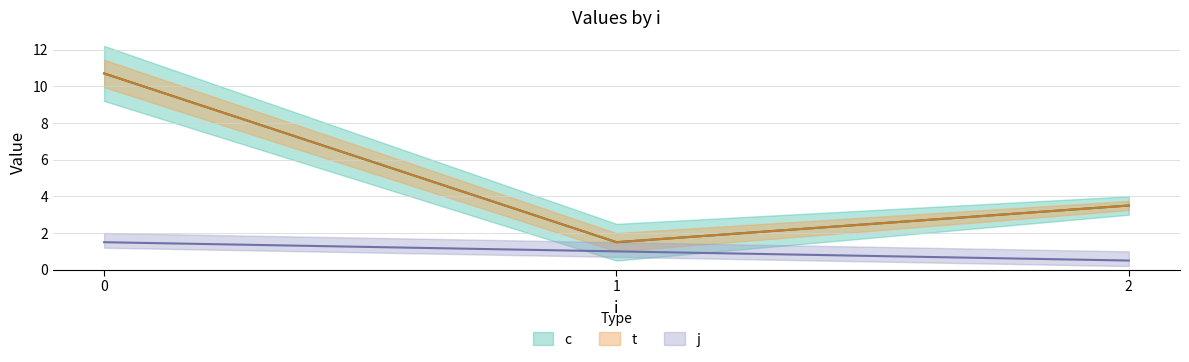

Reading left to right, list all the values displayed in this chart.

c: 10.7	1.5	3.5
t: 10.7	1.5	3.5
j: 1.5	1.0	0.5